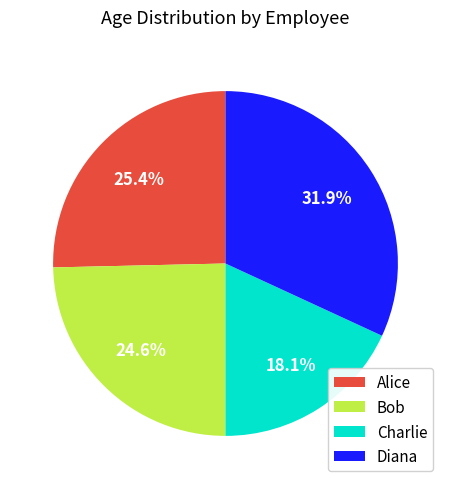

To the nearest percent, what is the average slice percentage?

25%